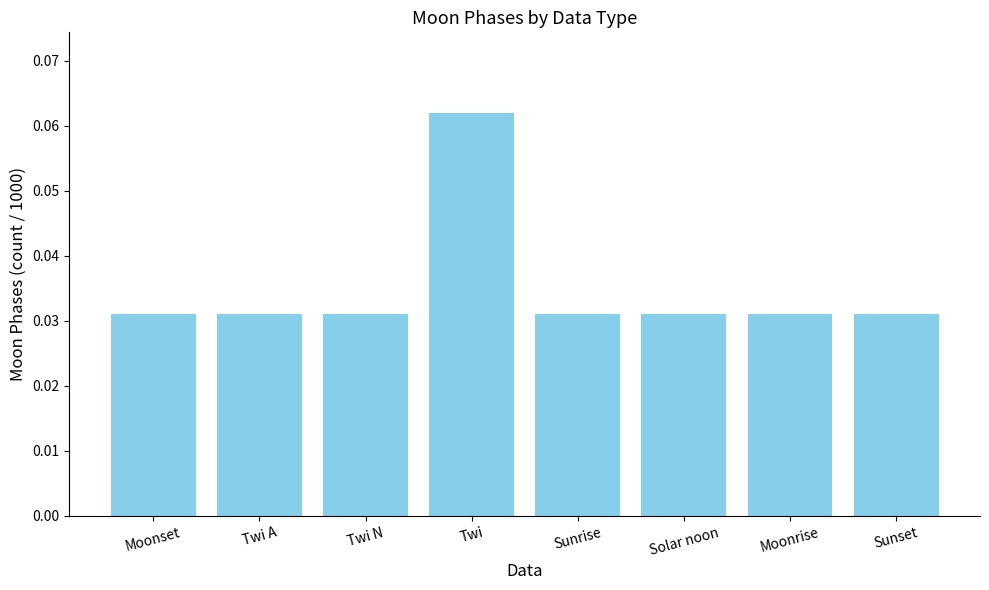

Which category has the highest value across all series?

Twi